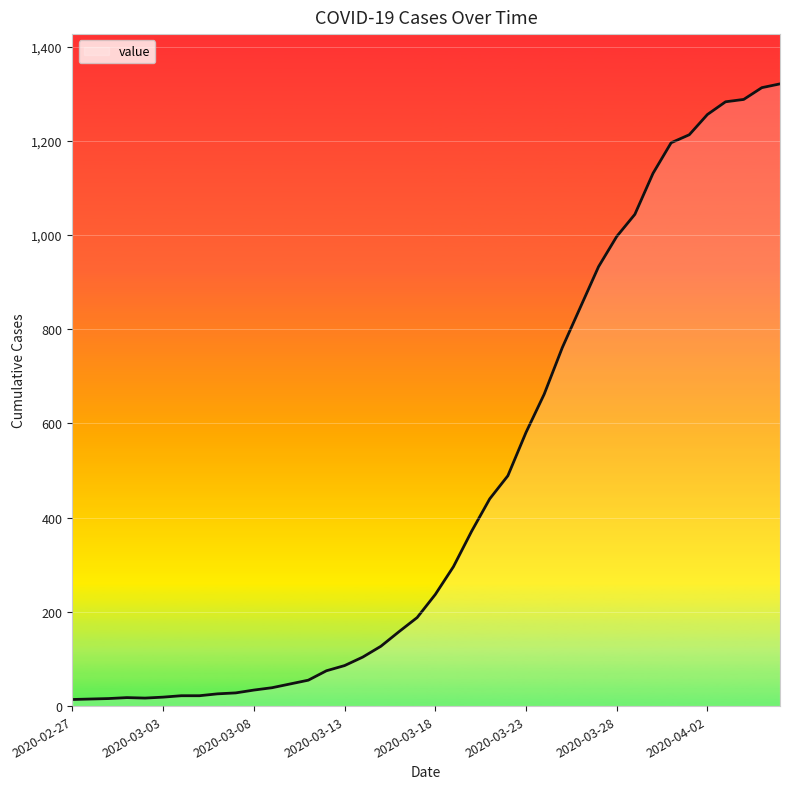

What is the average value?

469